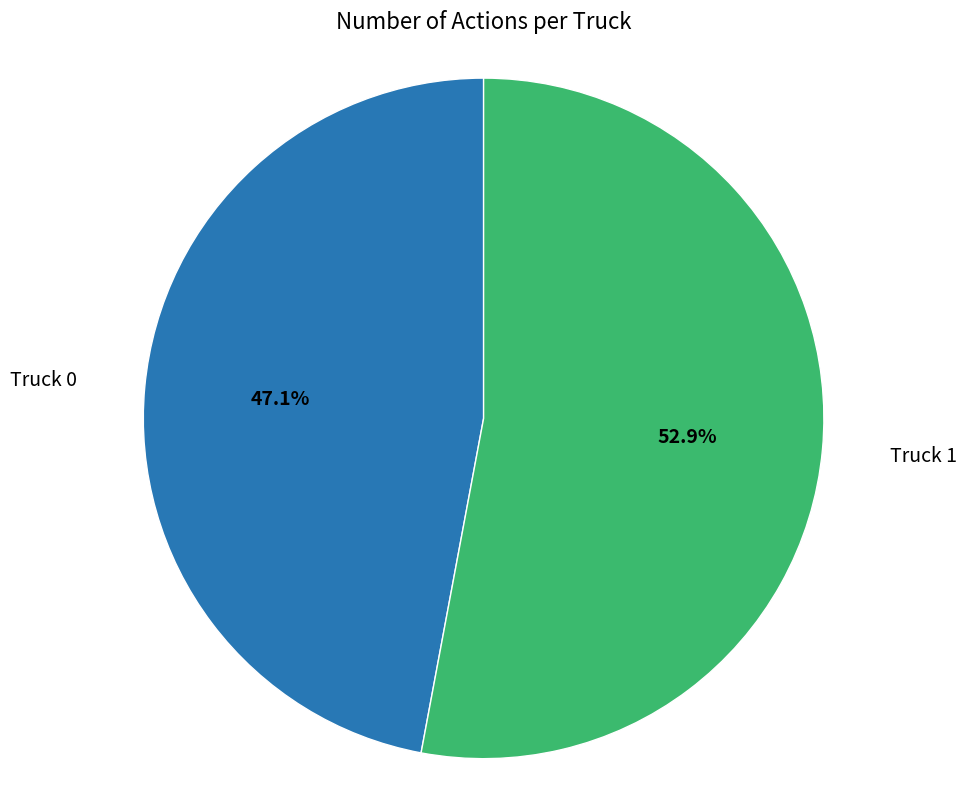

How many segments does this pie chart have?

2